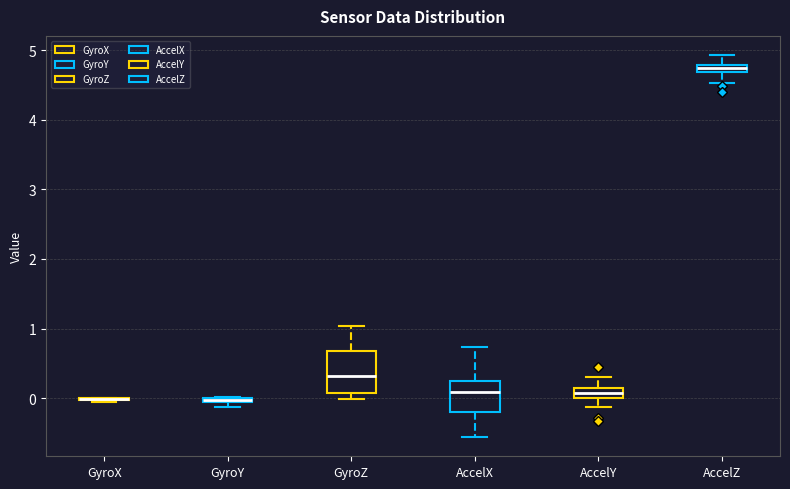

Where does the median line of the box for GyroZ sit on the y-axis? The values are not printed on the chart, so give them approximately, as read against the axis.

0.3